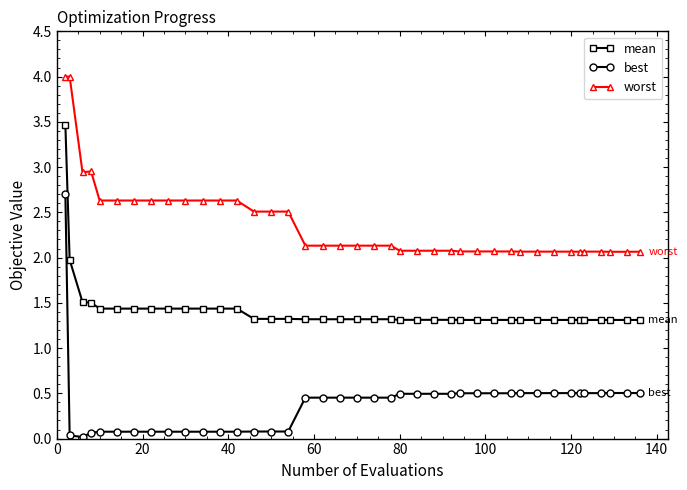

True or false: best has more than 0 points higher than both neighbors.

True